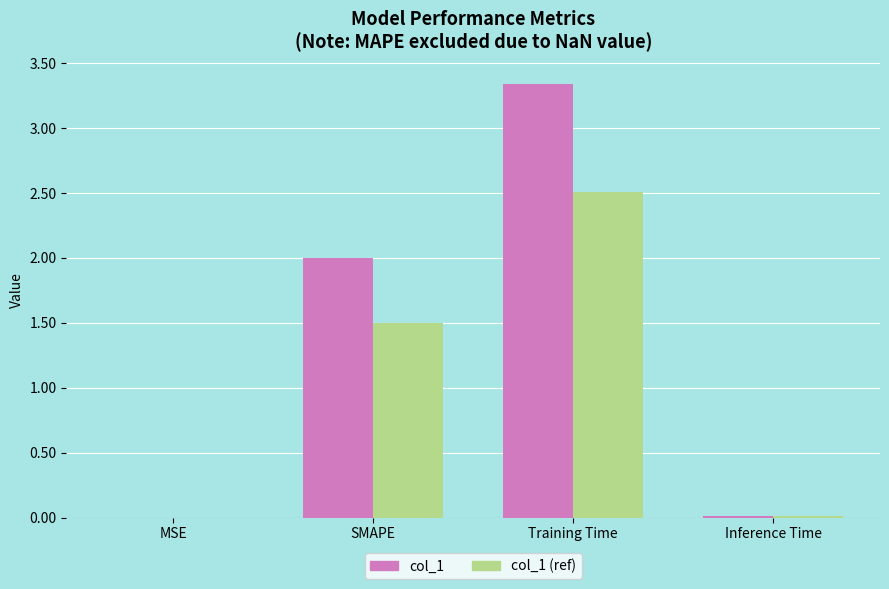

Which series changed the most between SMAPE and Training Time?

col_1